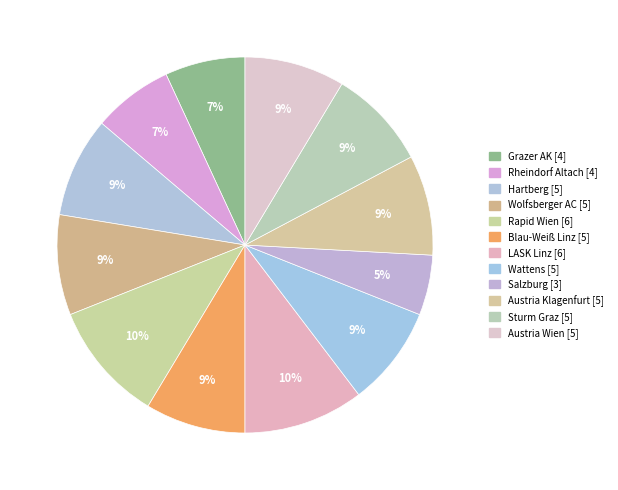

The Wattens slice represents 9% of the pie. True or false?

True